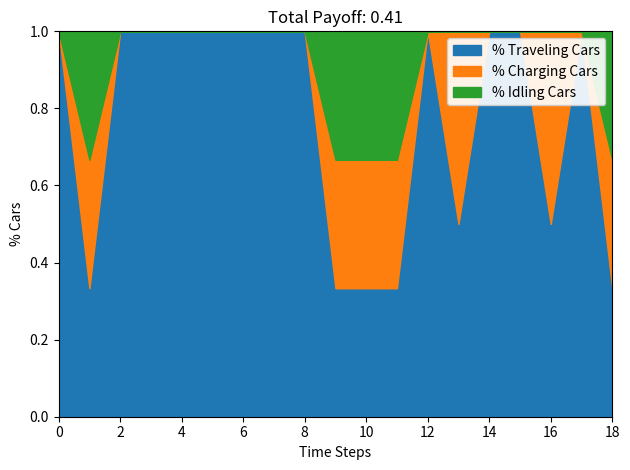

Is it true that % Traveling Cars equals 1.0 at 12?

True